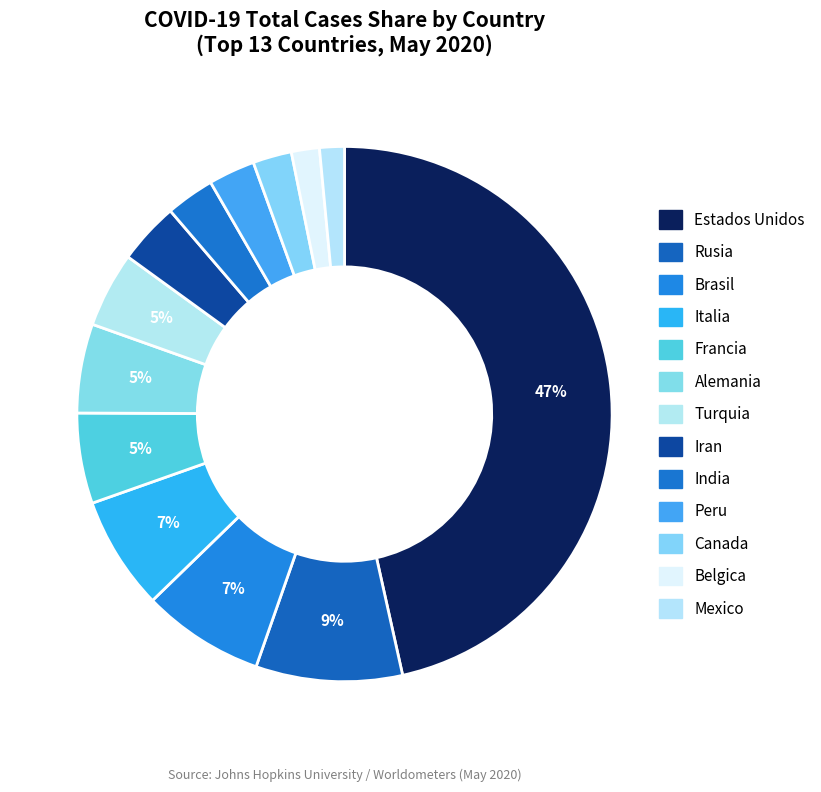

Count the number of slices in the pie.

13